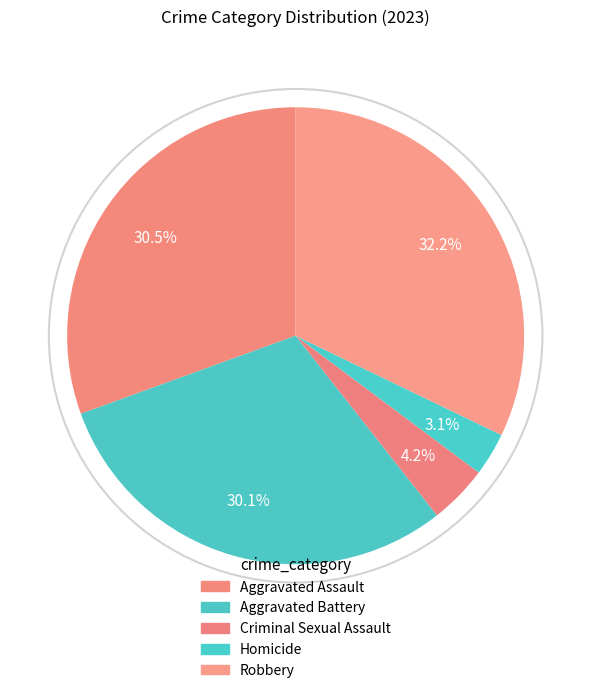

Which slice is the largest?

Robbery